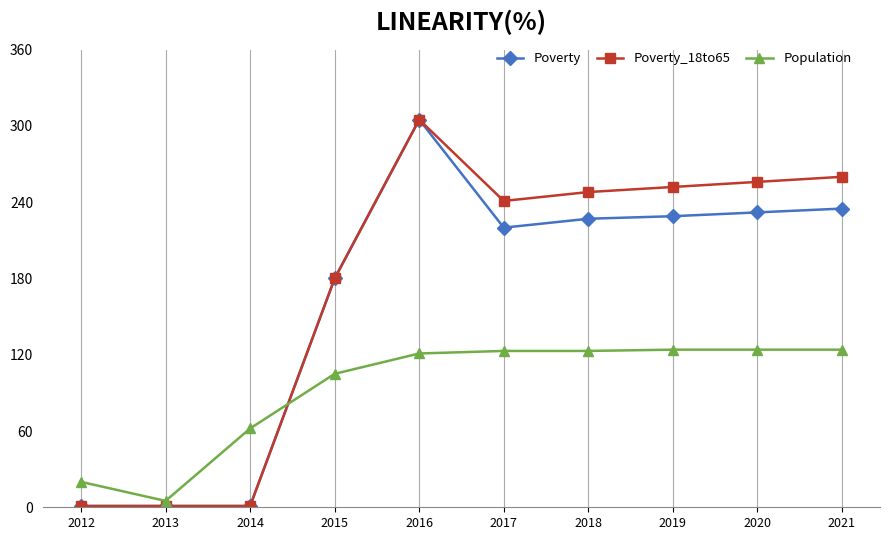

The Poverty_18to65 series shows 180 at 2015. True or false?

True